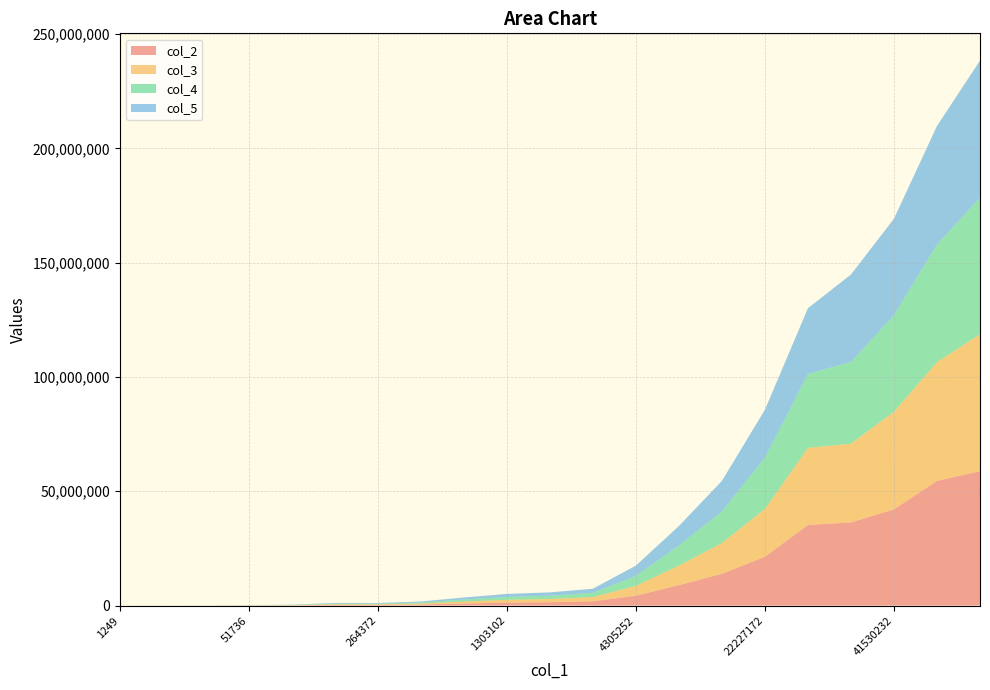

Reading left to right, what are all the values shown in this chart?

col_2: 1259	16253	25077	53377	95653	293125	286329	462512	906936	1288707	1471997	1871787	4327683	8925661	13902382	21368936	35271944	36361648	42115948	54538488	58800224
col_3: 2428	16760	18396	43088	102786	292813	270293	434733	858967	1241604	1406522	1837461	4308332	8593028	13450770	20944540	33702008	34456128	42672288	51919256	59883748
col_4: 1272	8008	18444	44403	95206	290771	289587	438287	865258	1254038	1415981	1842222	4350264	8757164	13795980	22449454	32365798	35752052	42283716	51510316	59760652
col_5: 2364	10746	18341	54589	92087	290557	271147	447619	902035	1310738	1470357	1820236	4514779	8532645	13393078	20907854	28736716	38235552	42157792	51811800	59941864